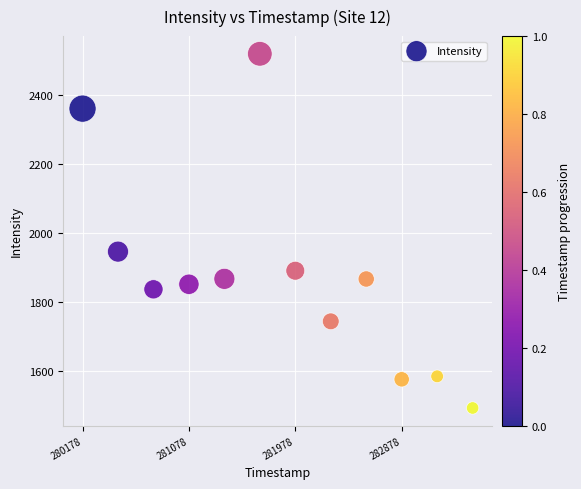

What Y value in the scatter plot is closest to 2005?

1945.8